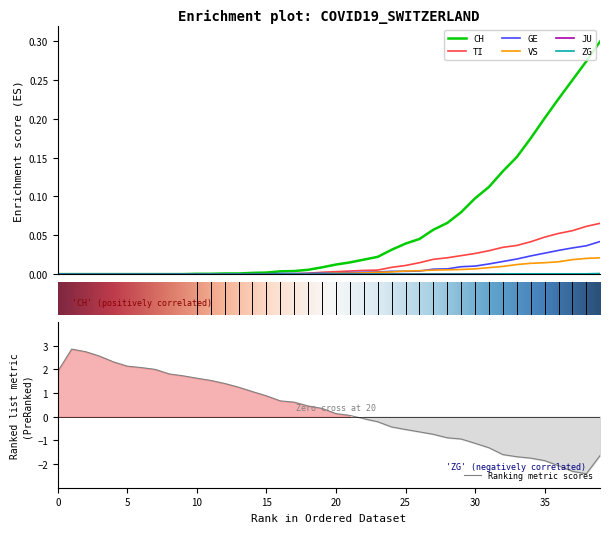

At which category is the sum across all series the highest?

39